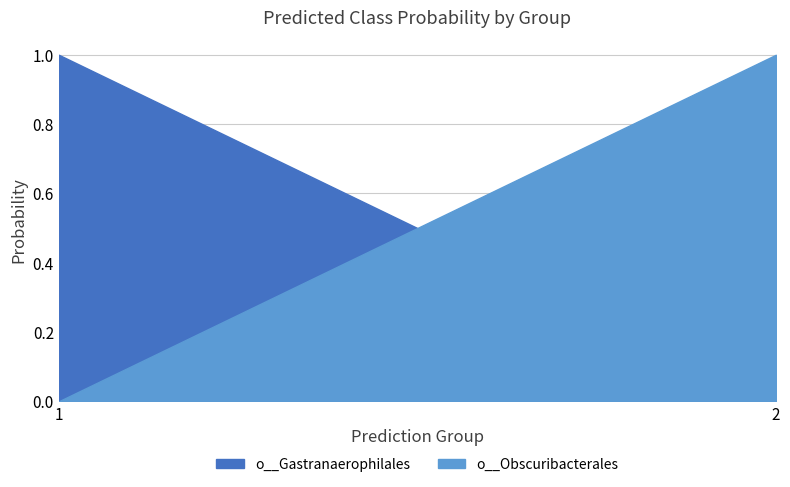

Between 1 and 1, which series saw the biggest shift?

o__Gastranaerophilales